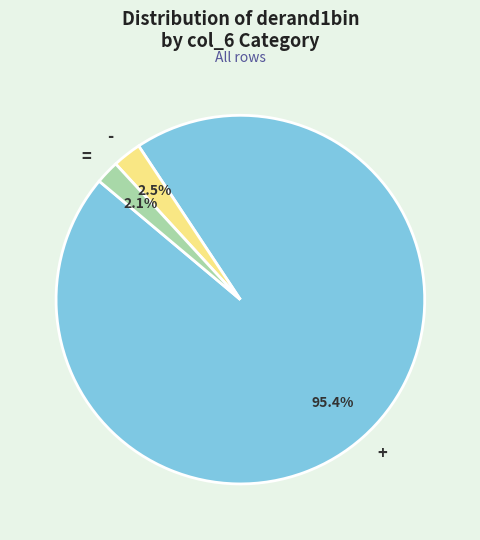

Between + and -, which is larger?

+